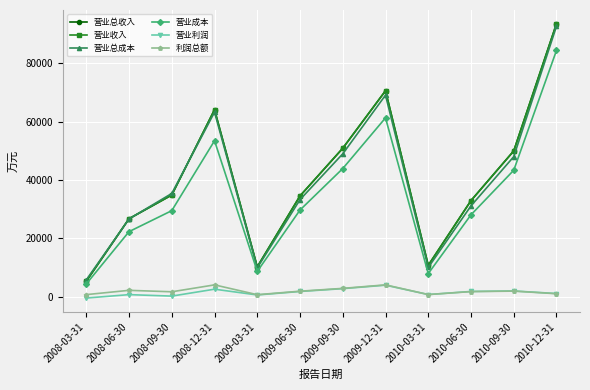

Does the chart have visible grid lines?

Yes